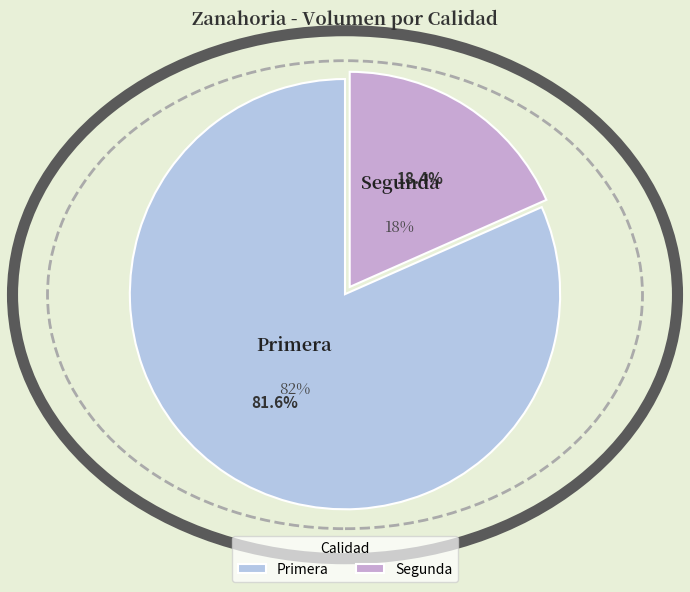

How many segments does this pie chart have?

2